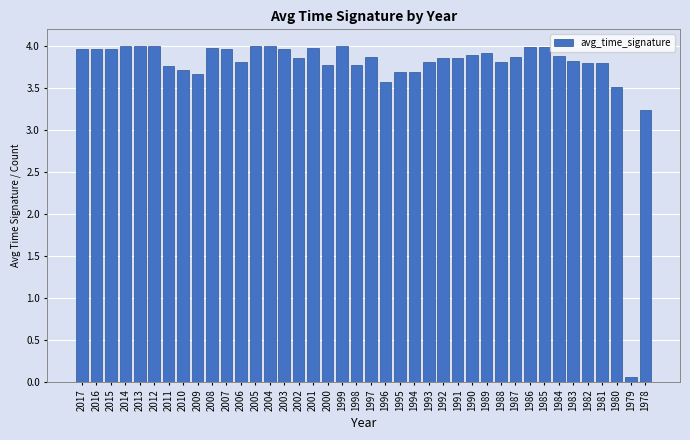

Where is the data nearest to the value 2?

1978